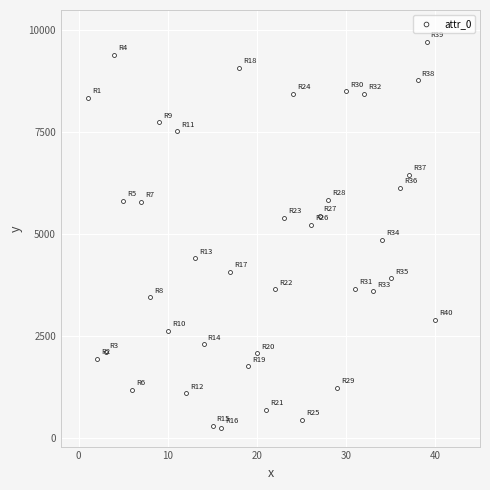

What is the range of X values (max minus min)?

39